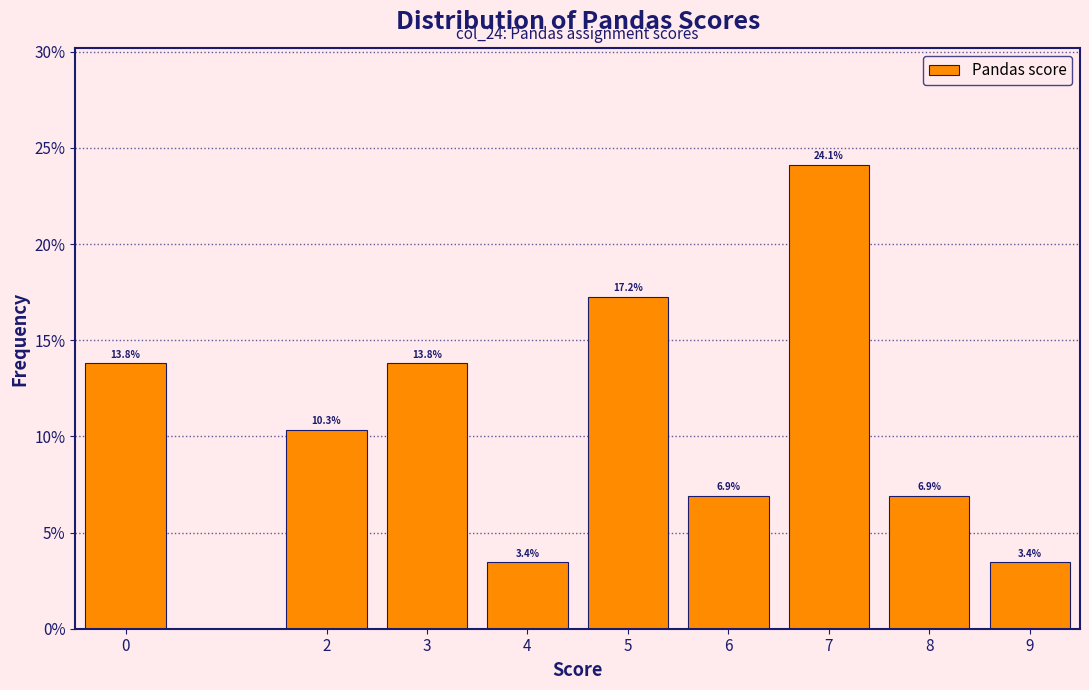

Over which range of the x-axis is the bar tallest?

6.5 to 7.5